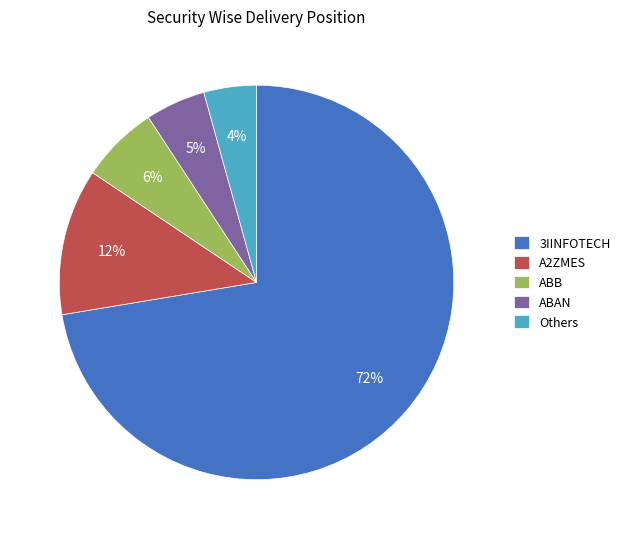

Is the sum of Others and ABB greater than half?

No